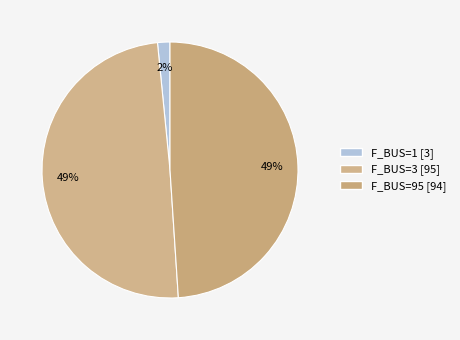

How many slices are in this pie chart?

3